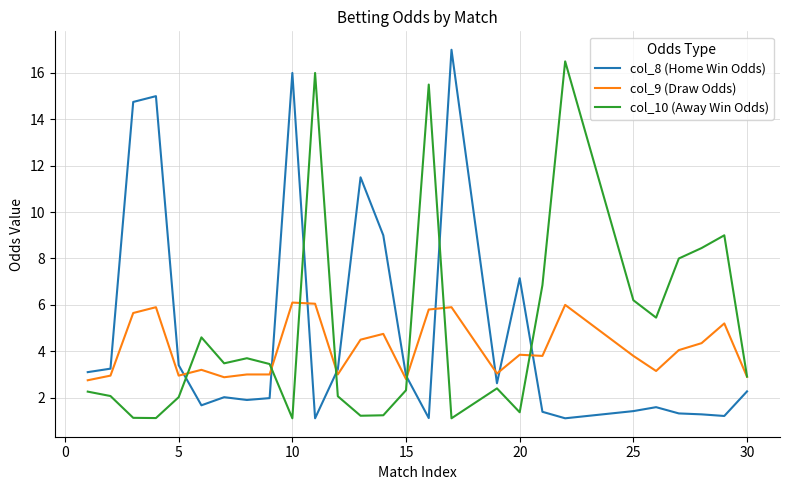

What is the minimum value for col_8 (Home Win Odds)?

1.1